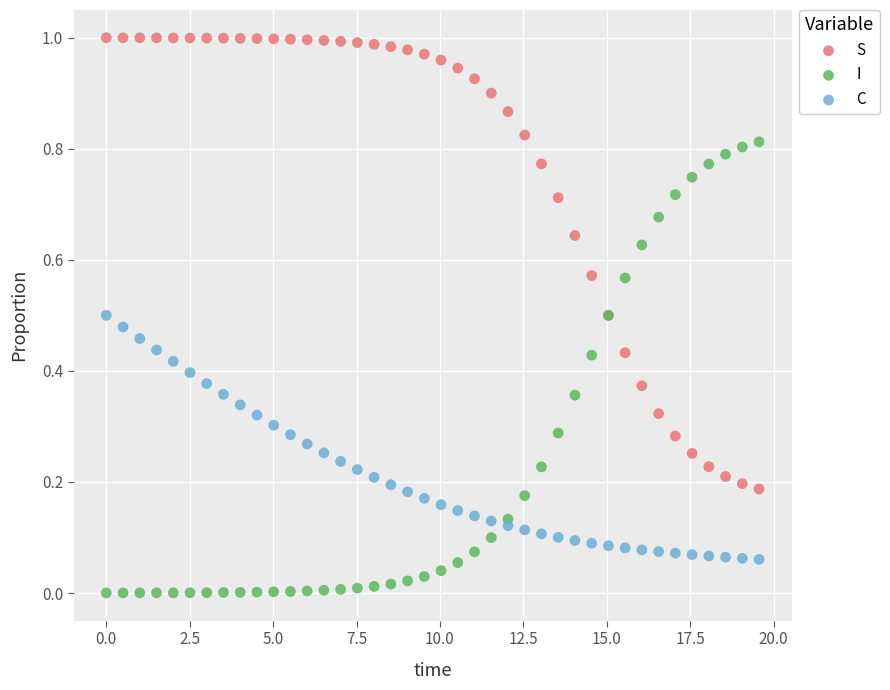

Which series contains the highest Y value?

S